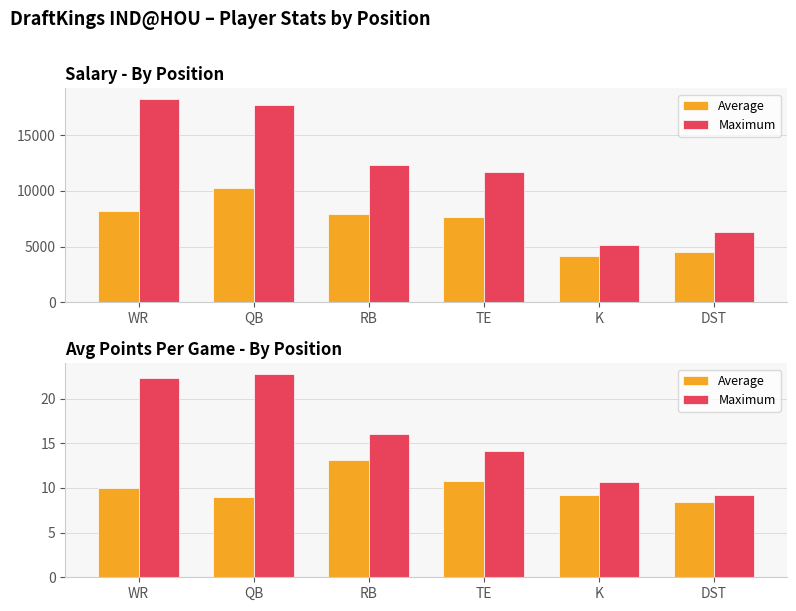

At which label does Maximum reach its minimum?

DST